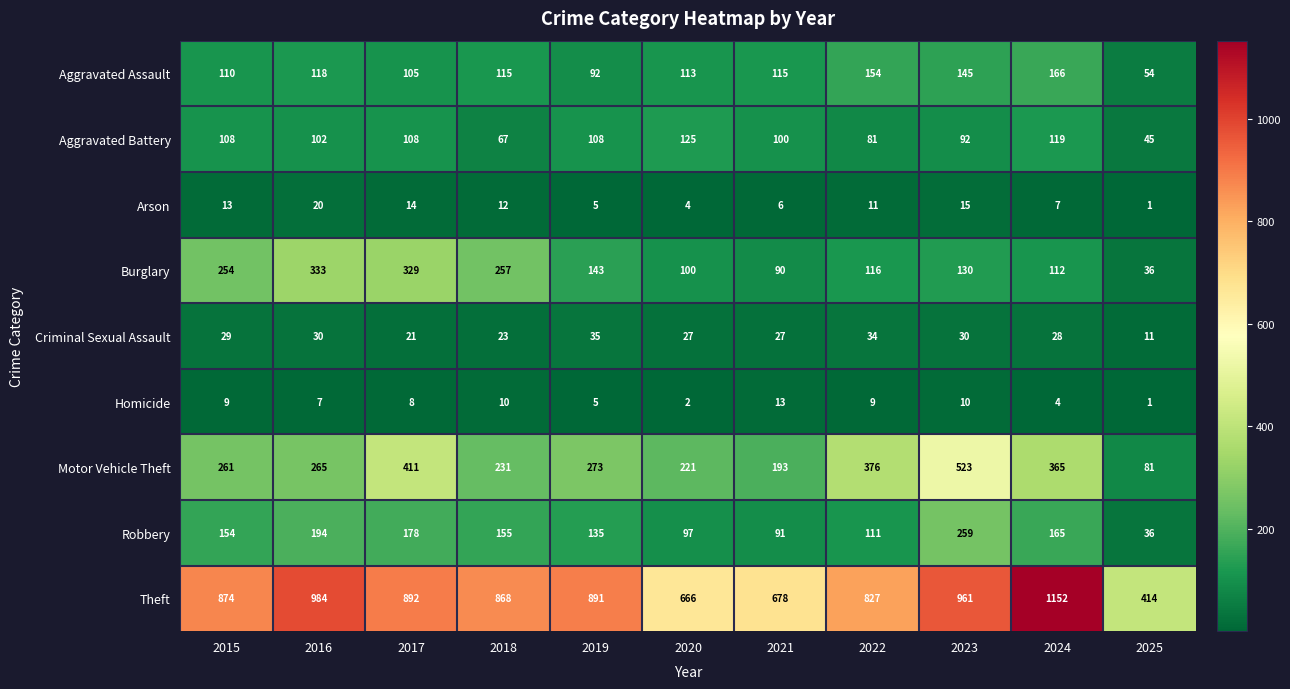

Where is Criminal Sexual Assault nearest to the value 23?

2018